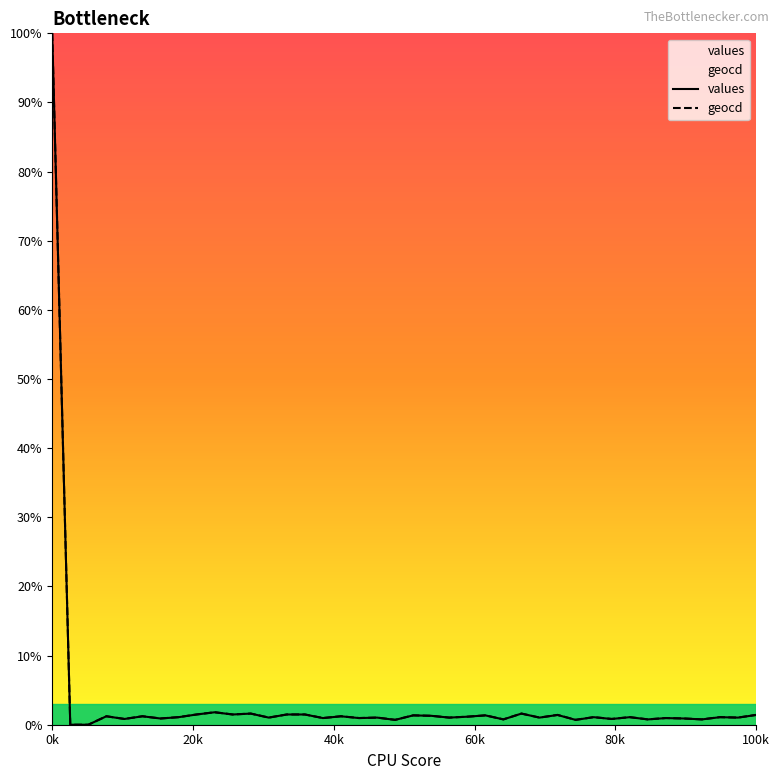

Which series has the largest range (max minus min)?

values